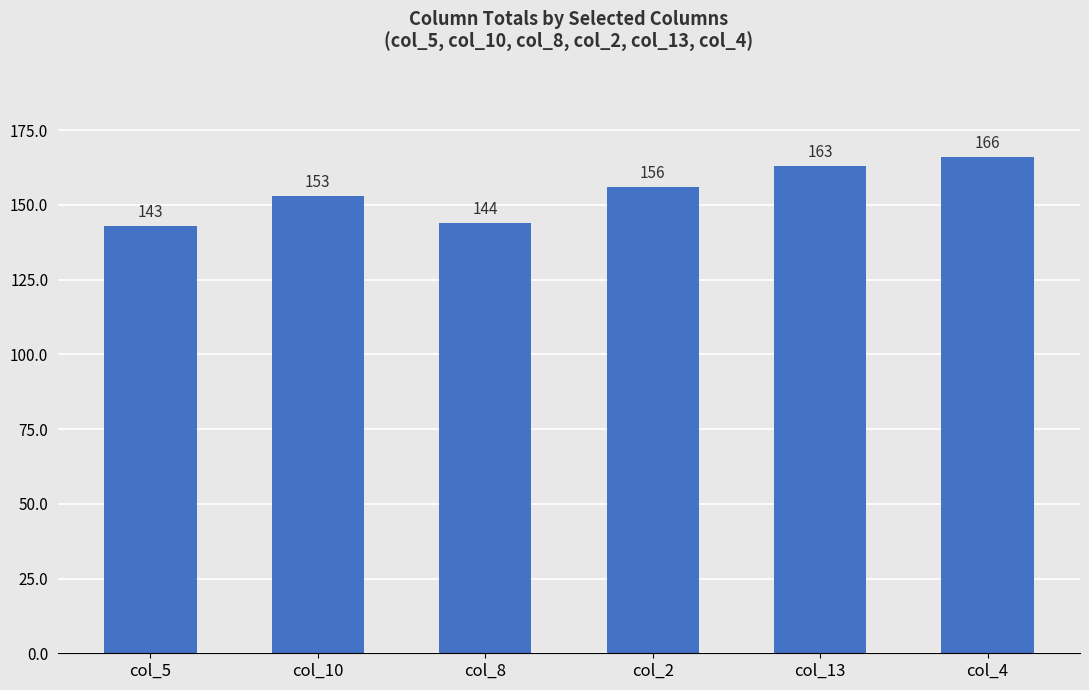

Rank the categories by value from highest to lowest.

col_4, col_13, col_2, col_10, col_8, col_5